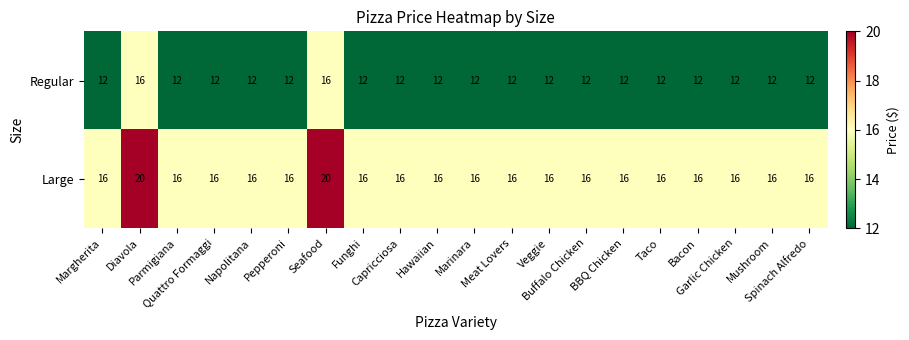

What is the average value of the Large series?

16